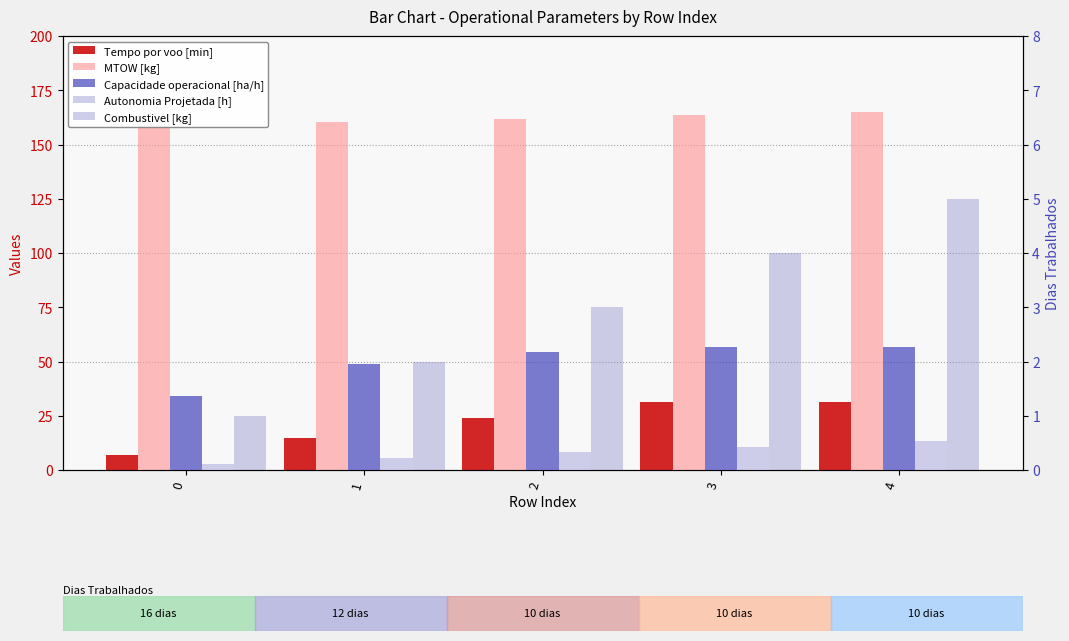

Reading right to left, list all the values displayed in this chart.

Tempo por voo [min]: 4=31.5	3=31.5	2=24.1	1=14.8	0=6.9
MTOW [kg]: 4=164.8	3=163.4	2=162.0	1=160.5	0=159.1
Capacidade operacional [ha/h]: 4=2.3	3=2.3	2=2.2	1=2.0	0=1.4
Autonomia Projetada [h]: 4=0.5	3=0.4	2=0.3	1=0.2	0=0.1
Combustivel [kg]: 4=5.0	3=4.0	2=3.0	1=2.0	0=1.0